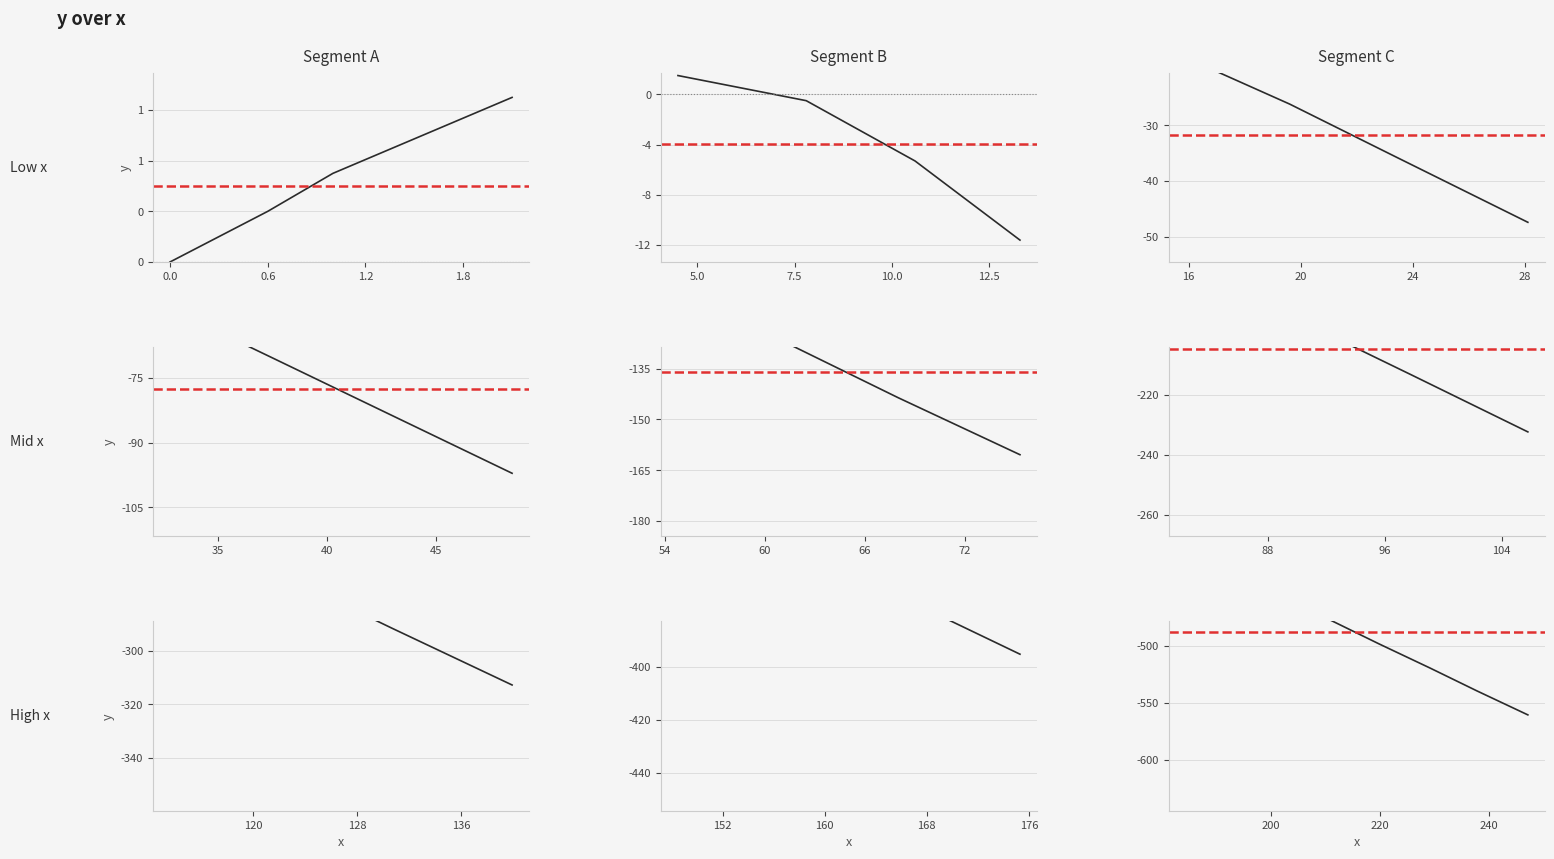

What is the sum of the values at 23.4 and 61.4?

-163.4